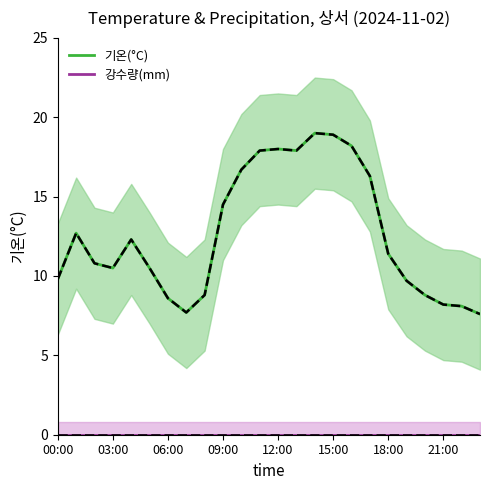

True or false: 강수량(mm) and 기온(°C) cross at least once.

False